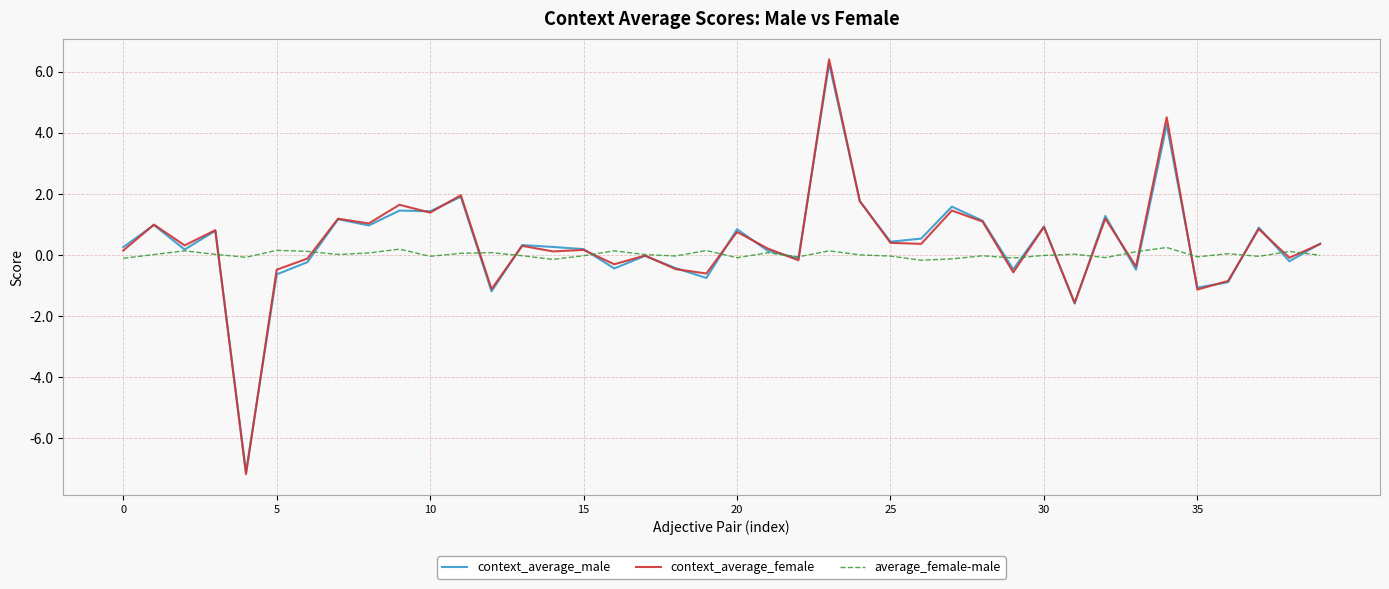

What is the minimum value for context_average_male?

-7.1